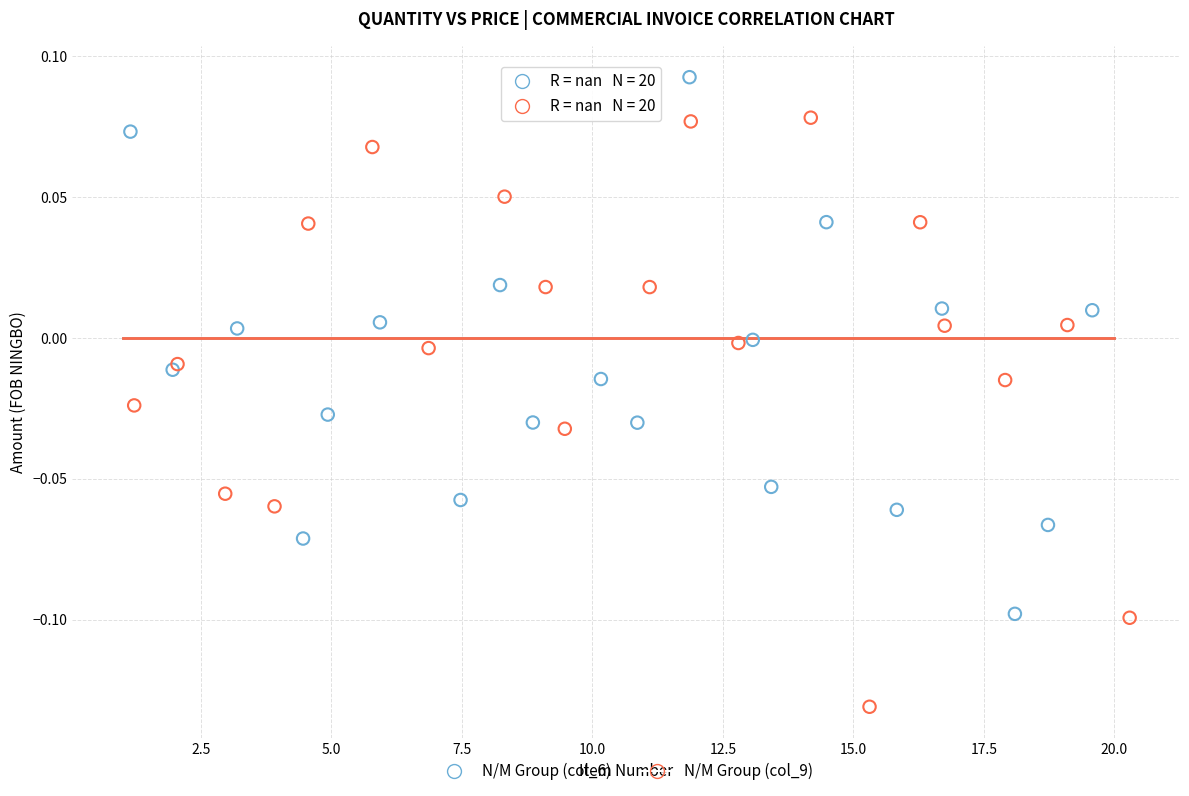

Which series contains the highest Y value?

N/M Group (col_6)